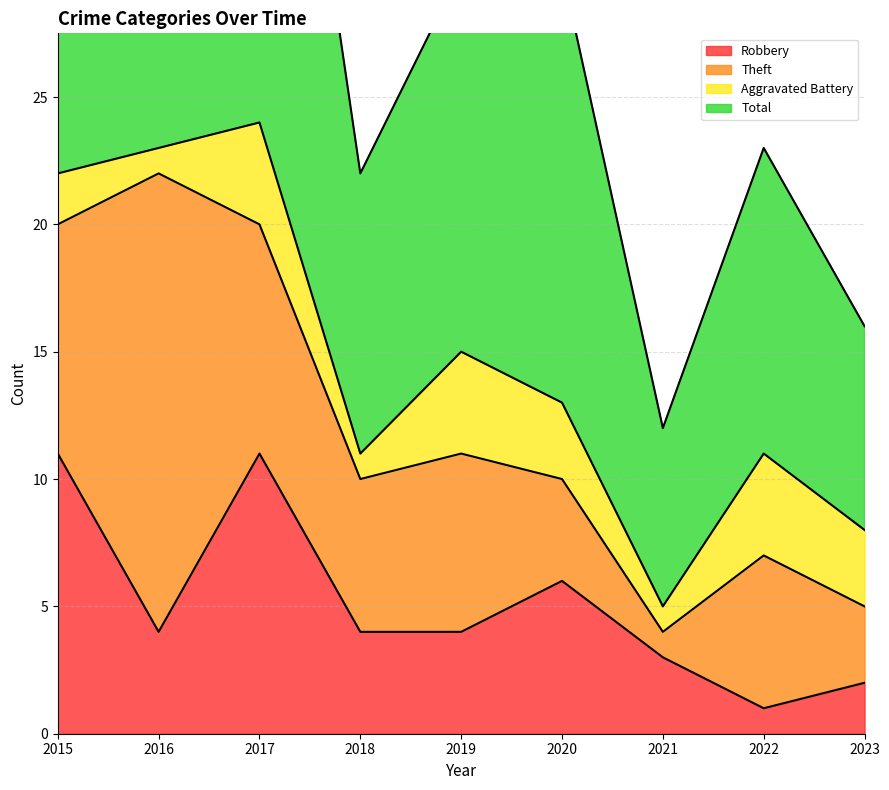

What is the value of the Robbery point at the 2nd from the left?

4